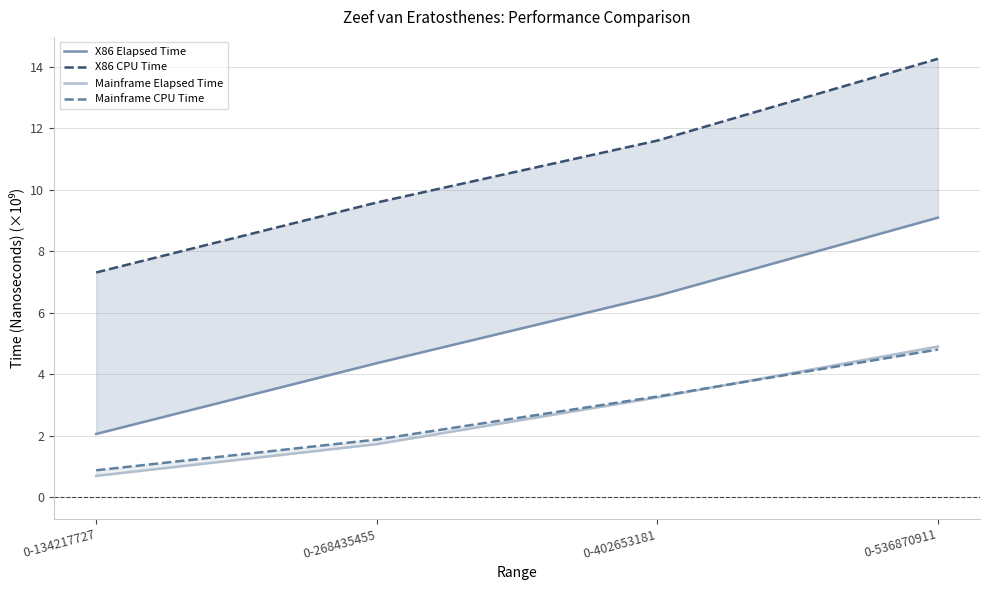

Reading left to right, list all the values displayed in this chart.

X86 Elapsed Time: 0-134217727=2.1	0-268435455=4.4	0-402653181=6.5	0-536870911=9.1
X86 CPU Time: 0-134217727=7.3	0-268435455=9.6	0-402653181=11.6	0-536870911=14.3
Mainframe Elapsed Time: 0-134217727=0.7	0-268435455=1.7	0-402653181=3.2	0-536870911=4.9
Mainframe CPU Time: 0-134217727=0.9	0-268435455=1.9	0-402653181=3.3	0-536870911=4.8